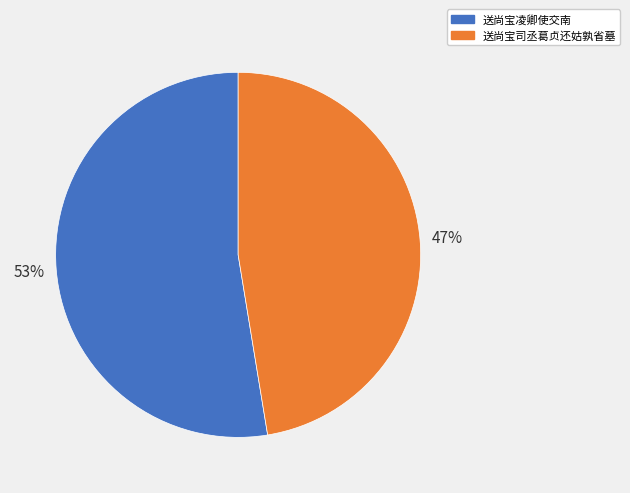

What is the largest slice in the pie chart?

送尚宝凌卿使交南